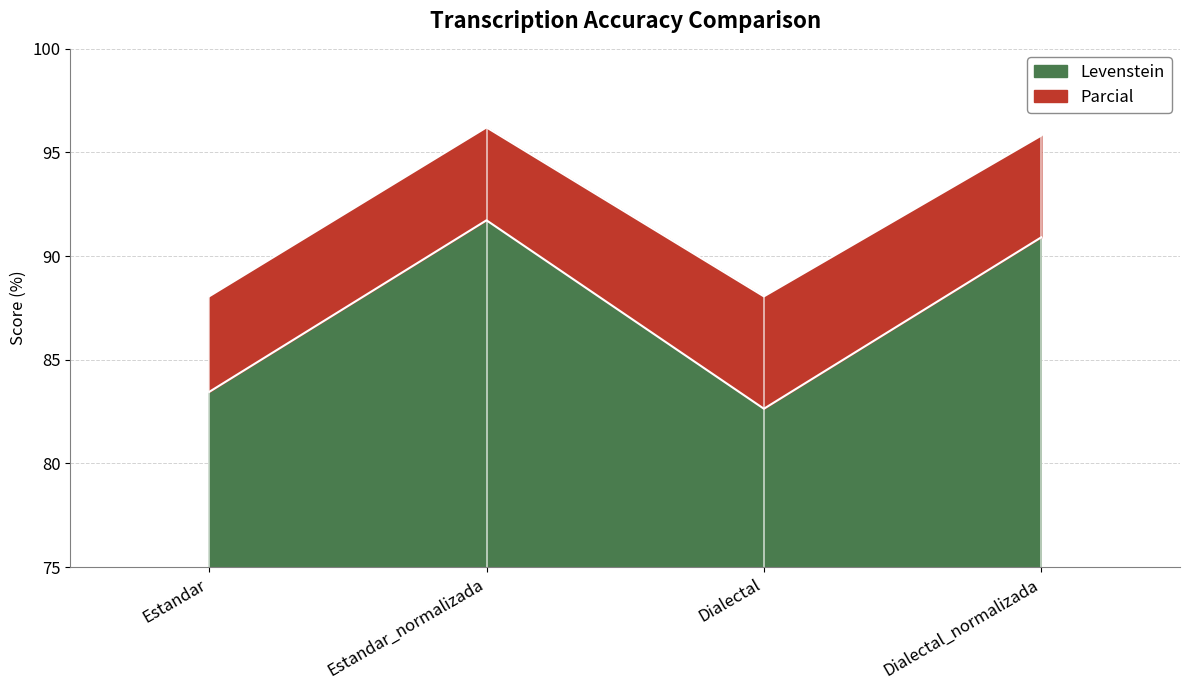

True or false: Parcial has more than 1 interior local peaks.

False